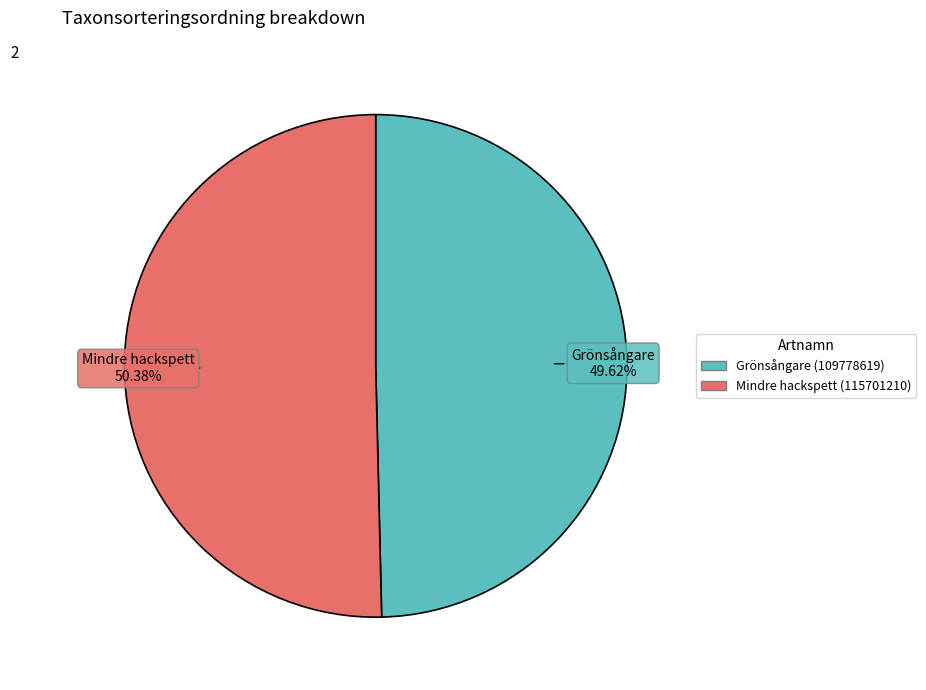

Rank the categories by value from highest to lowest.

Mindre hackspett (115701210), Grönsångare (109778619)